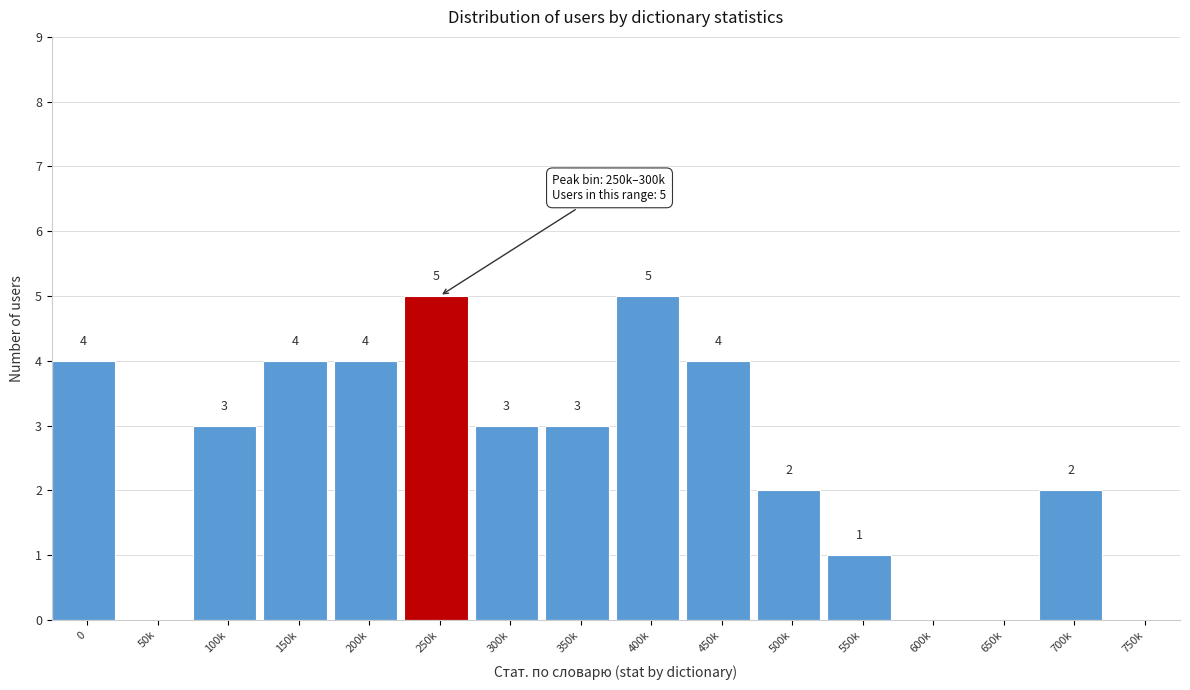

Reading right to left, extract all data points from this chart.

750k=0	700k=2	650k=0	600k=0	550k=1	500k=2	450k=4	400k=5	350k=3	300k=3	250k=5	200k=4	150k=4	100k=3	50k=0	0=4